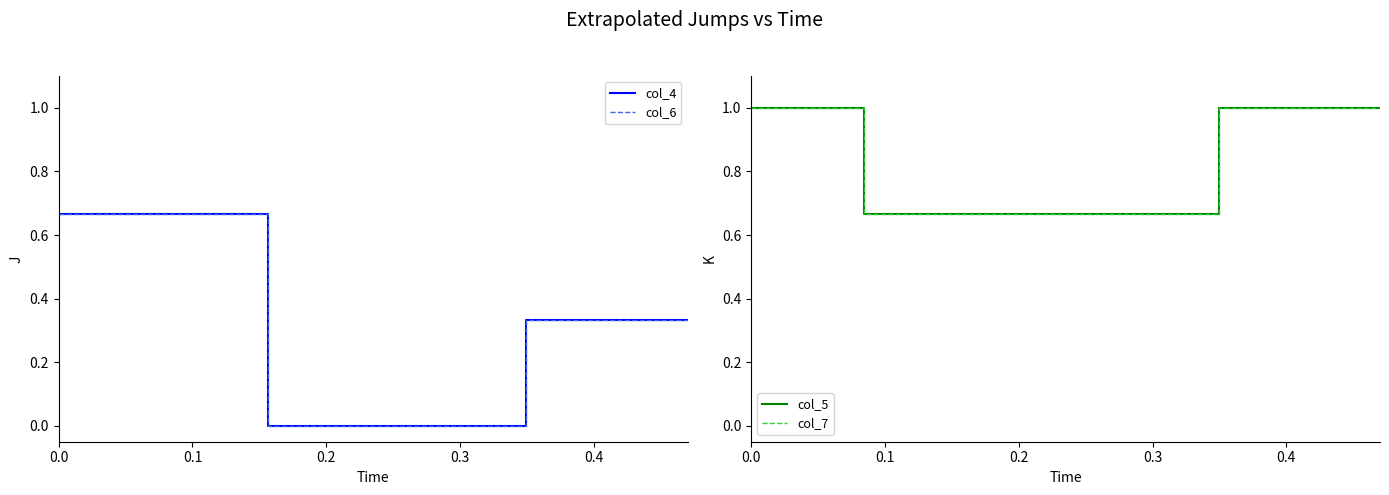

Is this an area chart (filled region under the line)?

No